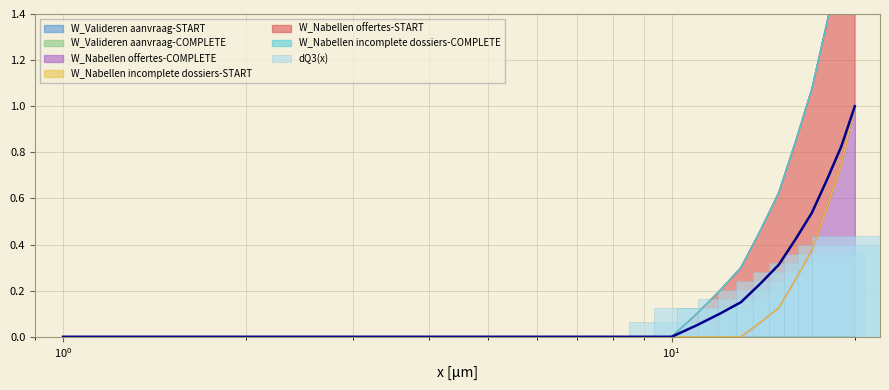

Reading left to right, what are all the values shown in this chart?

0.0	0.0	0.0	0.0	0.0	0.0	0.0	0.0	0.0	0.1	0.1	0.1	0.2	0.2	0.2	0.3	0.3	0.4	0.4	0.4